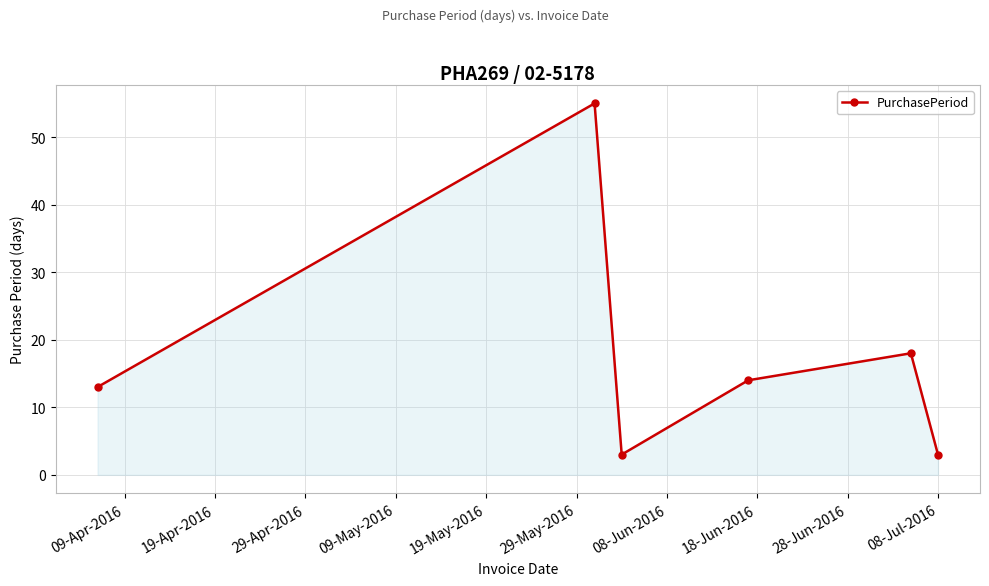

What is the value of the 5th point from the left?

18